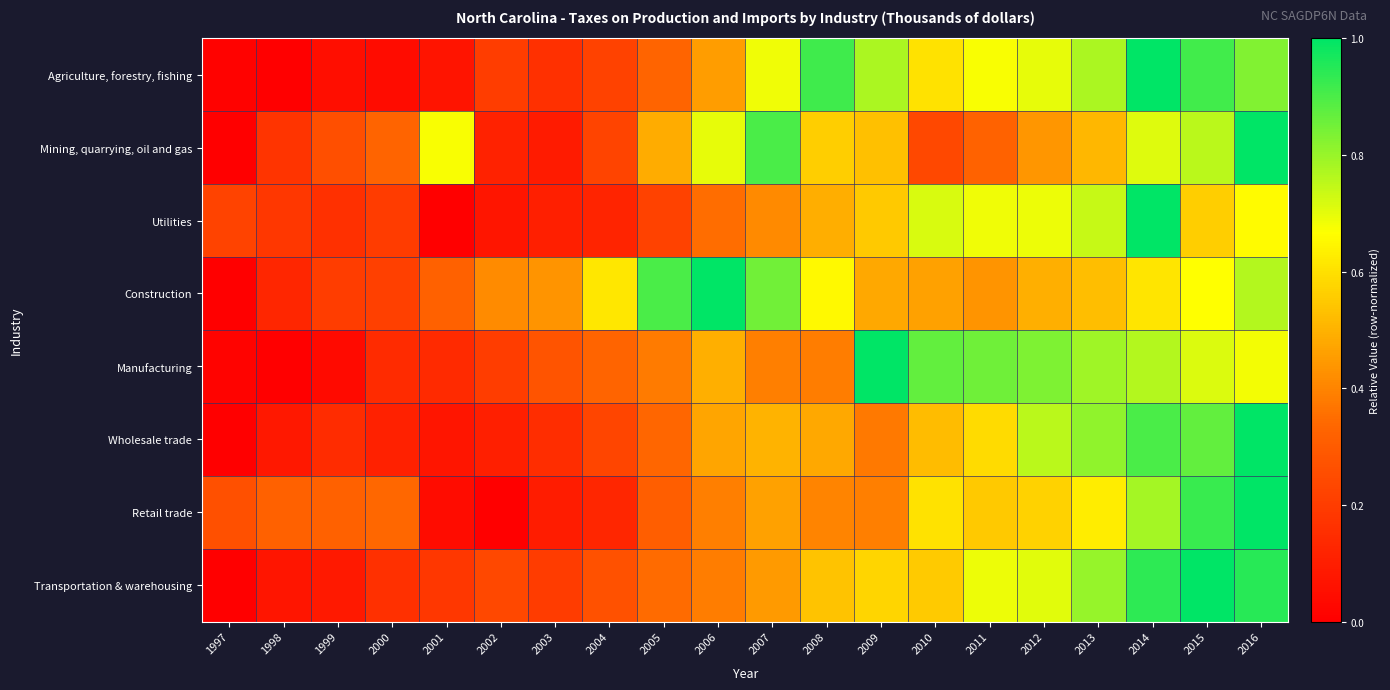

At how many categories does at least one series exceed 0?

20